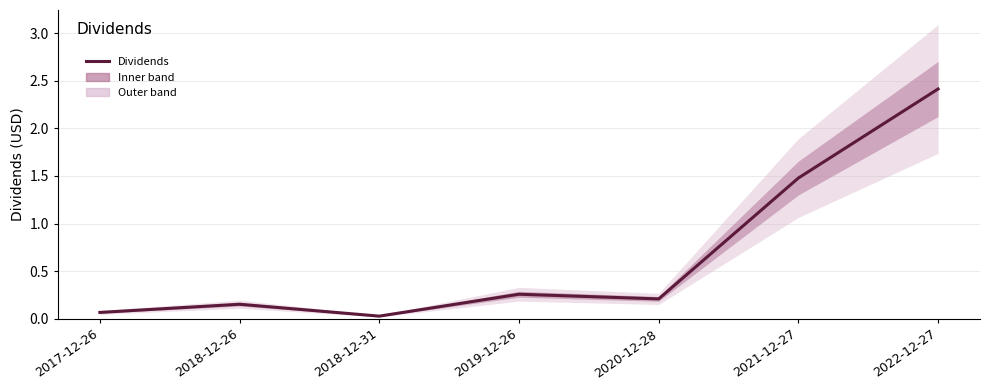

List the labels in order of value, largest first.

2022-12-27, 2021-12-27, 2019-12-26, 2020-12-28, 2018-12-26, 2017-12-26, 2018-12-31